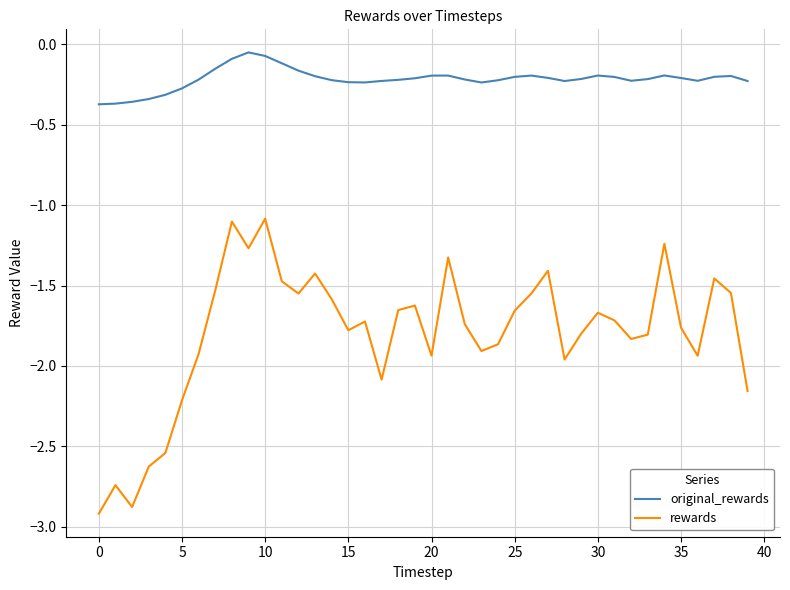

True or false: original_rewards and rewards cross at least once.

False